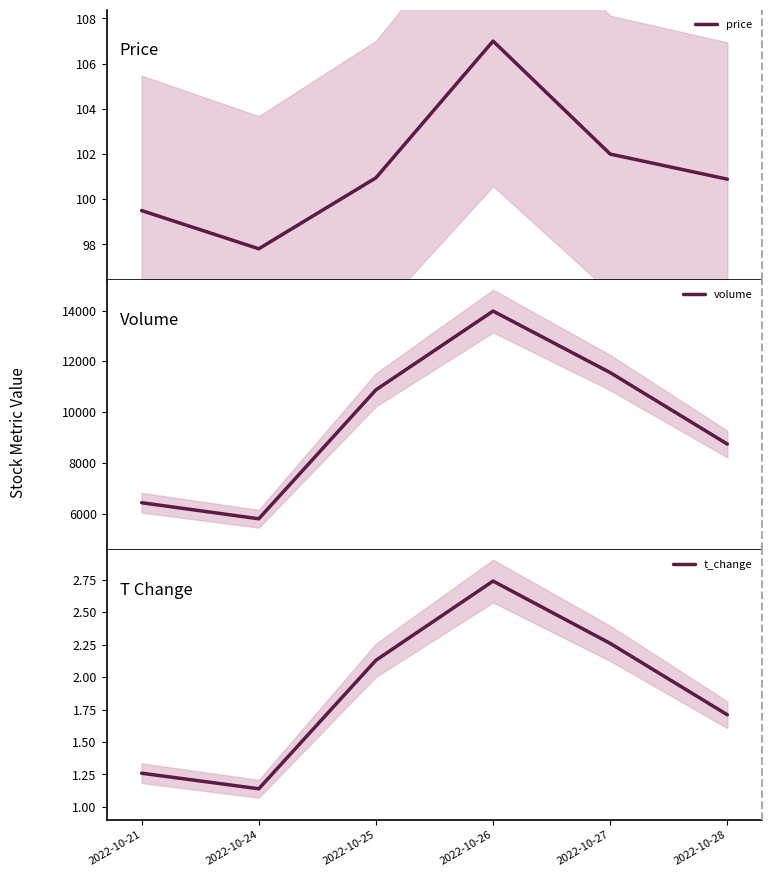

What is the sum of the volume values at 2022-10-28 and 2022-10-27?

20309.0